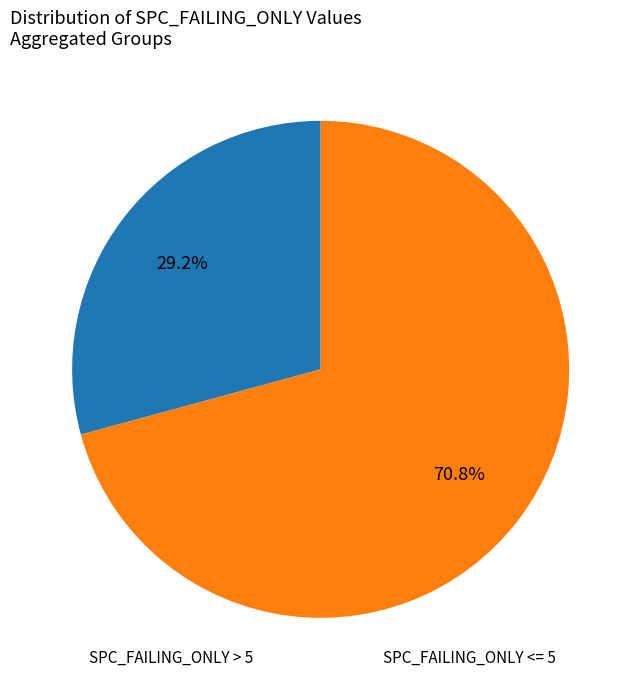

Is there any slice that represents more than half of the pie?

Yes